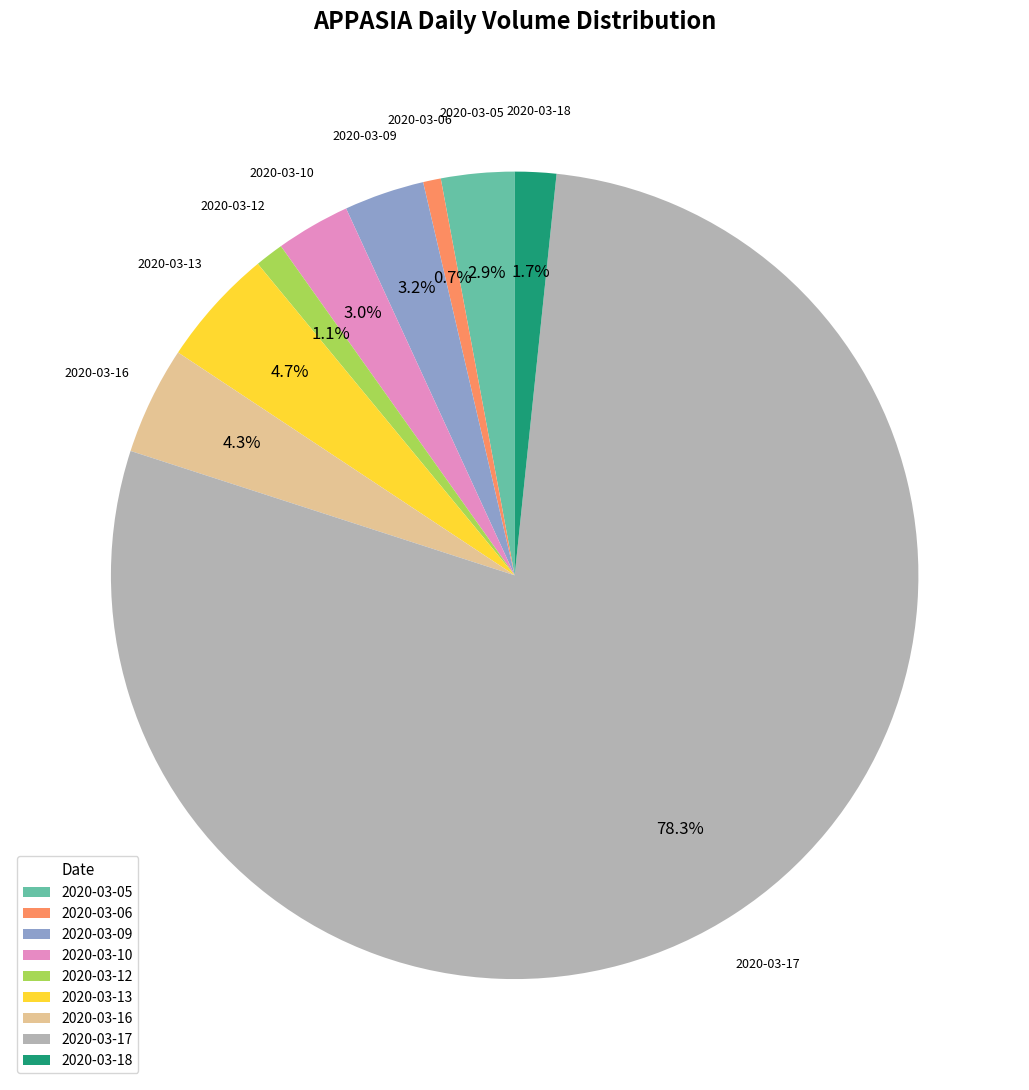

What percentage do 2020-03-10 and 2020-03-12 together represent?

4.1%